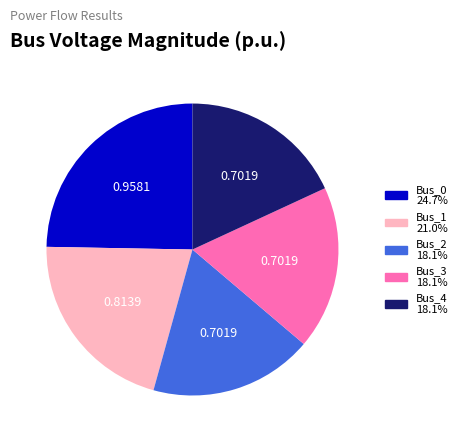

Which has a higher value, Bus_1 or Bus_2?

Bus_1